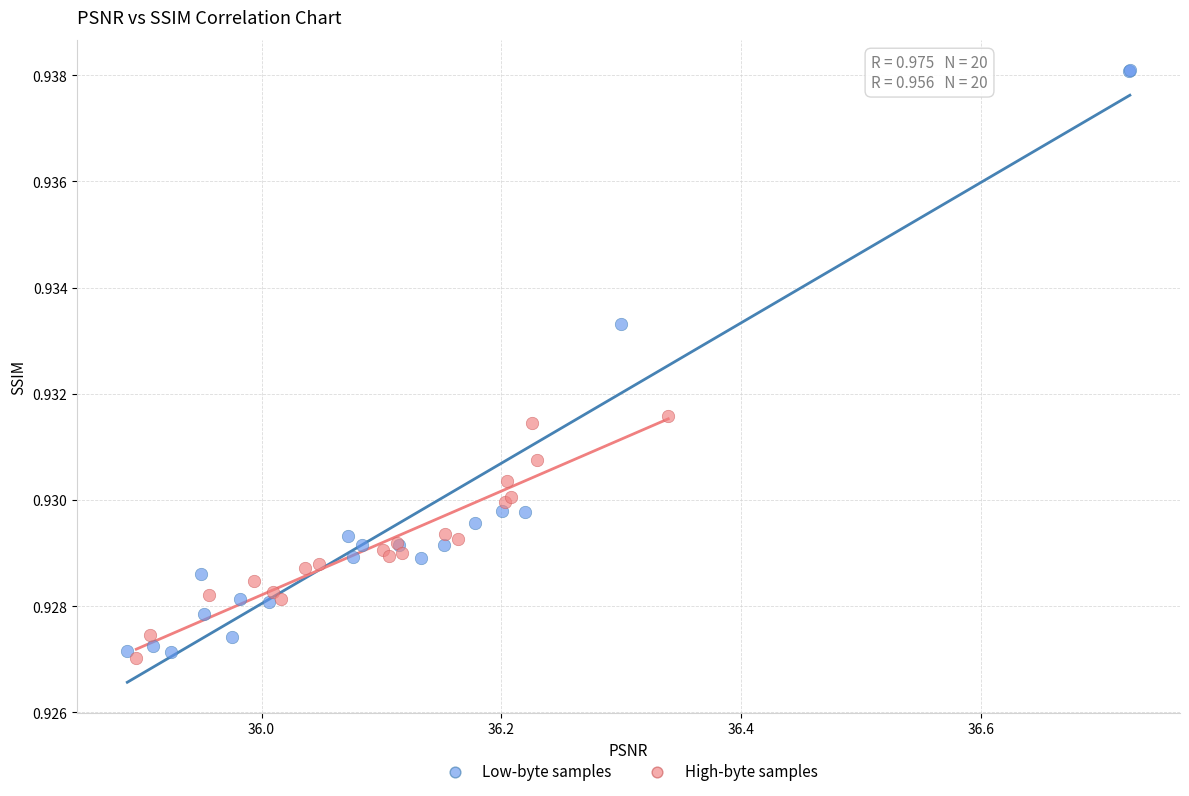

Which series has the largest Y range (max minus min)?

Low-byte samples